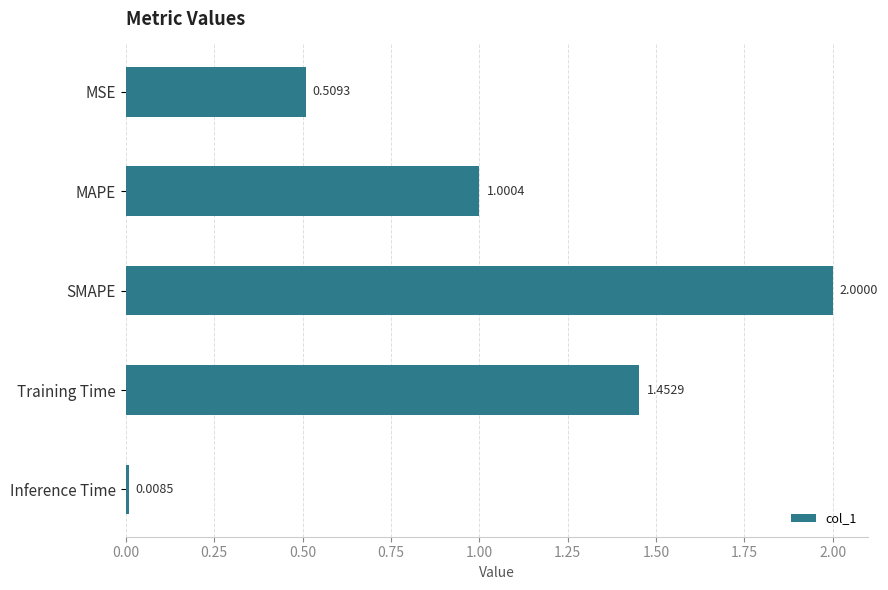

What is the label of the 2nd bar from the bottom?

Training Time